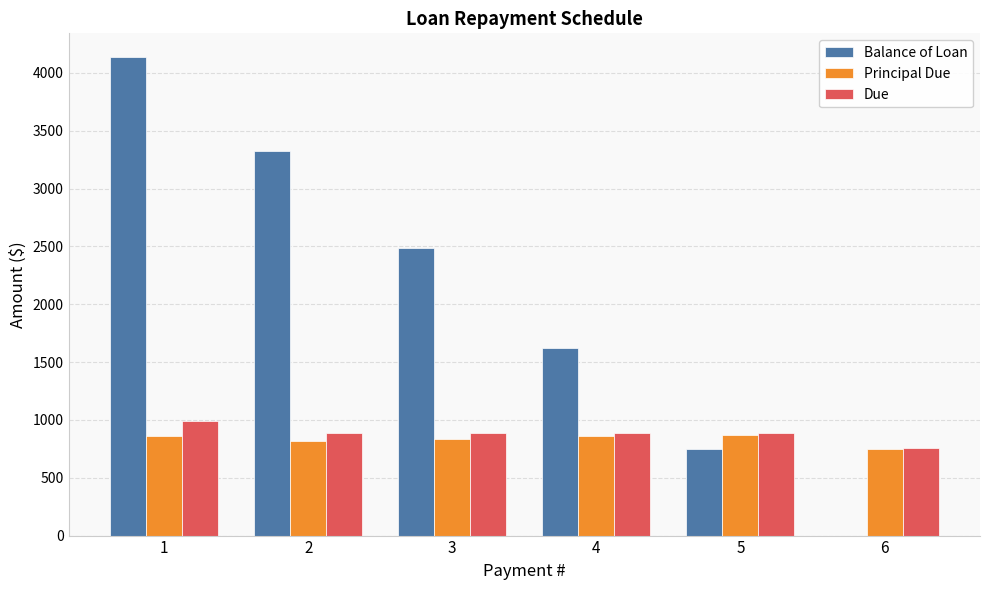

What is the total value across all series at 4?

3372.5